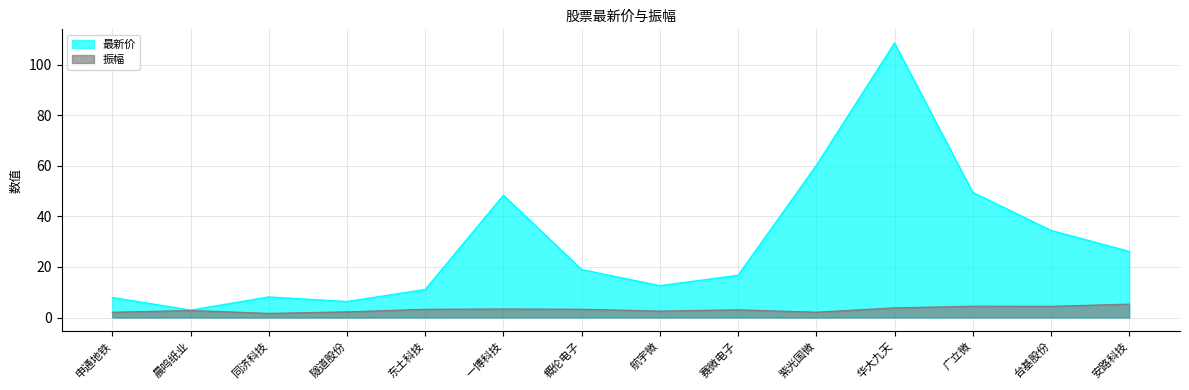

What is the label of the 12th point from the left?

广立微